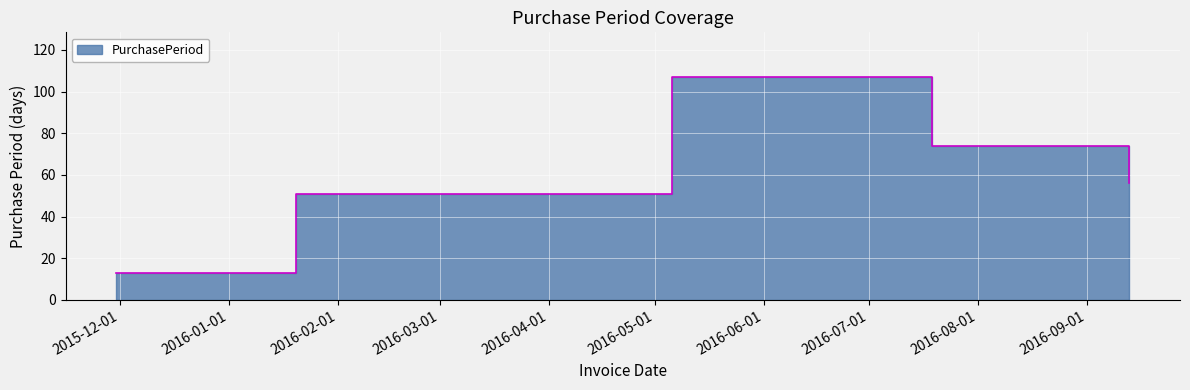

Reading right to left, list all the values displayed in this chart.

56	74	107	51	13